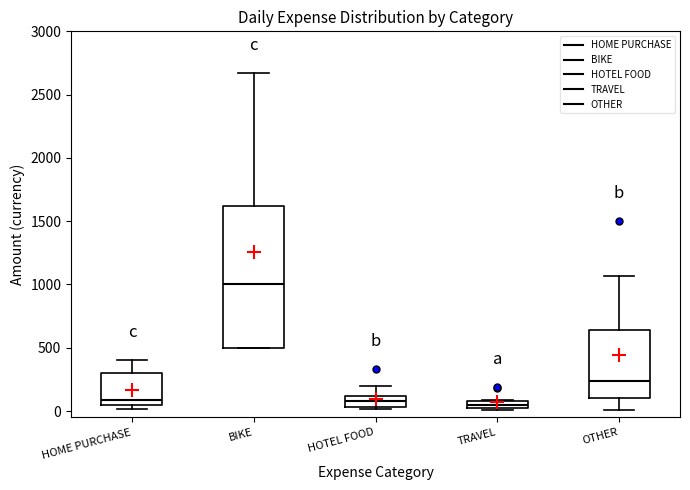

Where is the lower edge of the box for BIKE on the y-axis? The values are not printed on the chart, so give them approximately, as read against the axis.

500